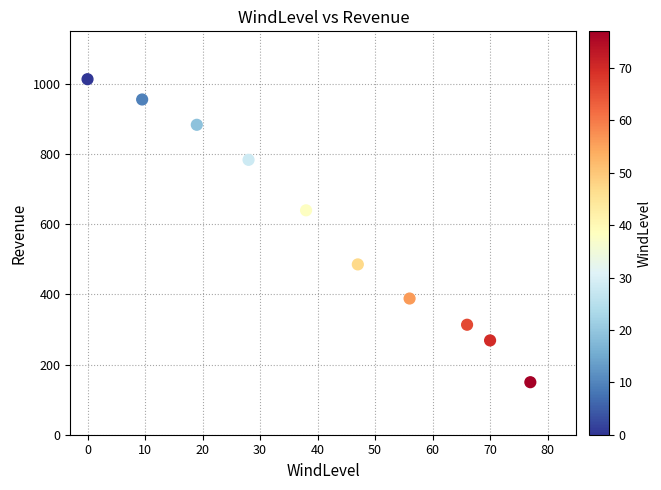

What is the range of Y values (max minus min)?

863.9